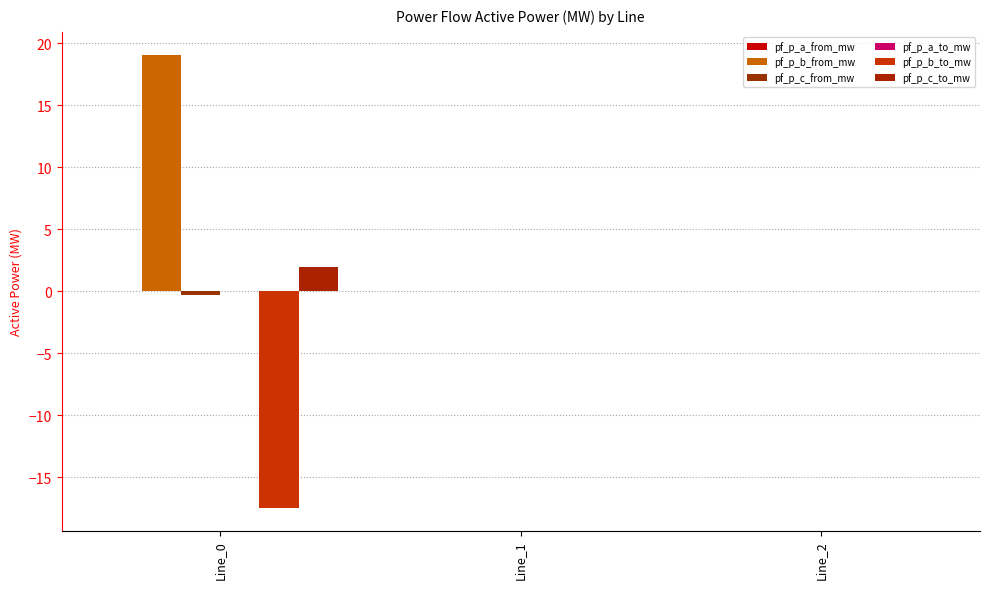

At Line_1, list the series in order from smallest to largest.

pf_p_a_from_mw, pf_p_b_from_mw, pf_p_c_from_mw, pf_p_a_to_mw, pf_p_b_to_mw, pf_p_c_to_mw